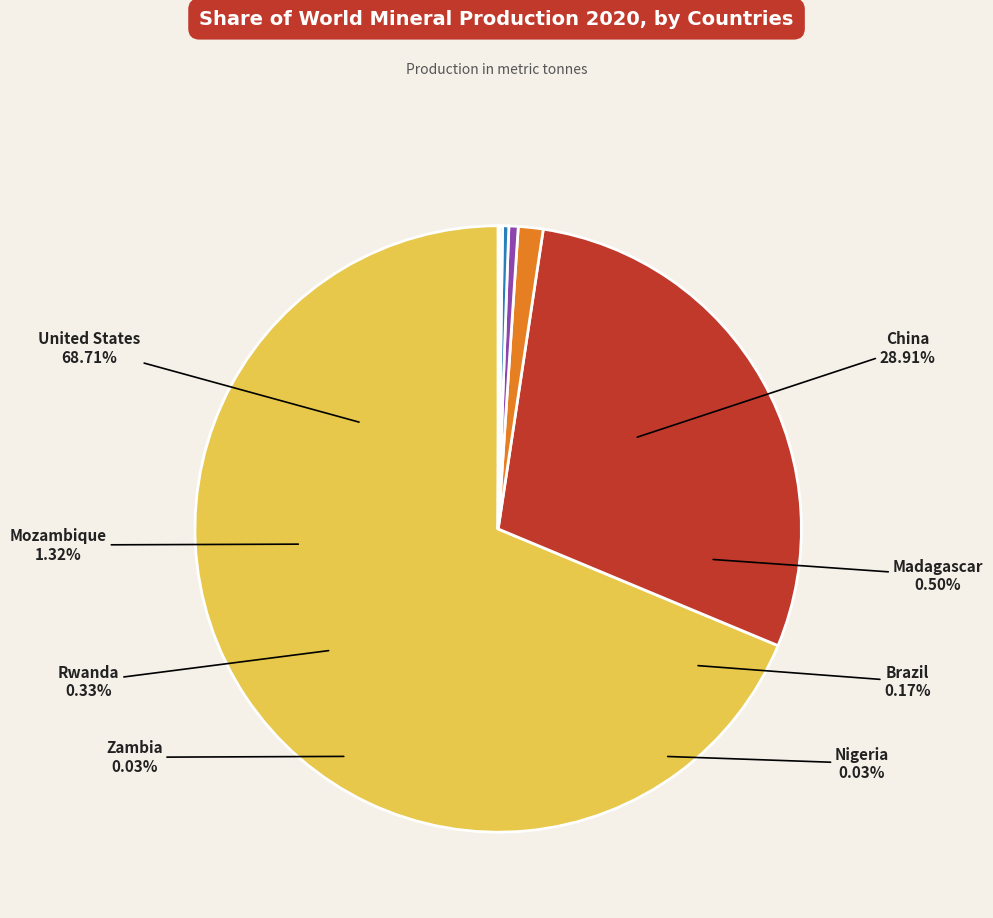

How many slices are in this pie chart?

8